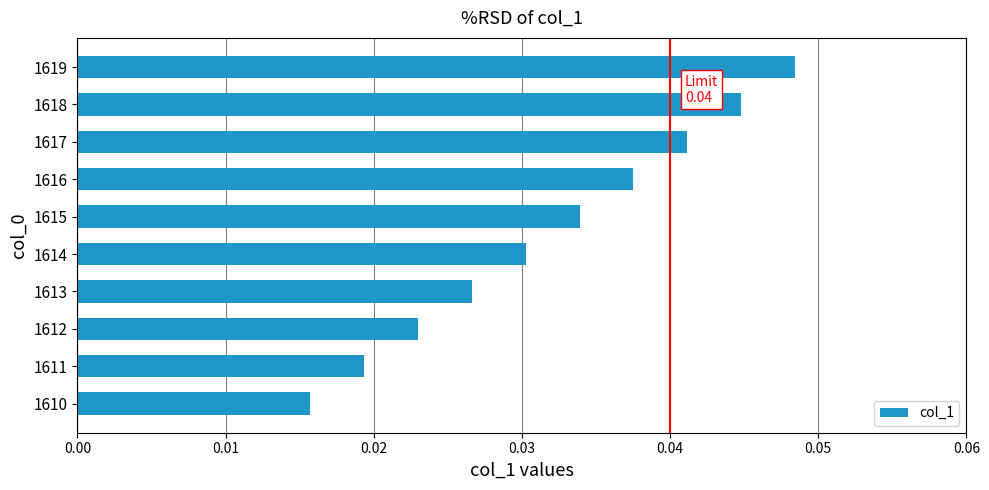

Is it true that the value at 1615 is 0.1?

False